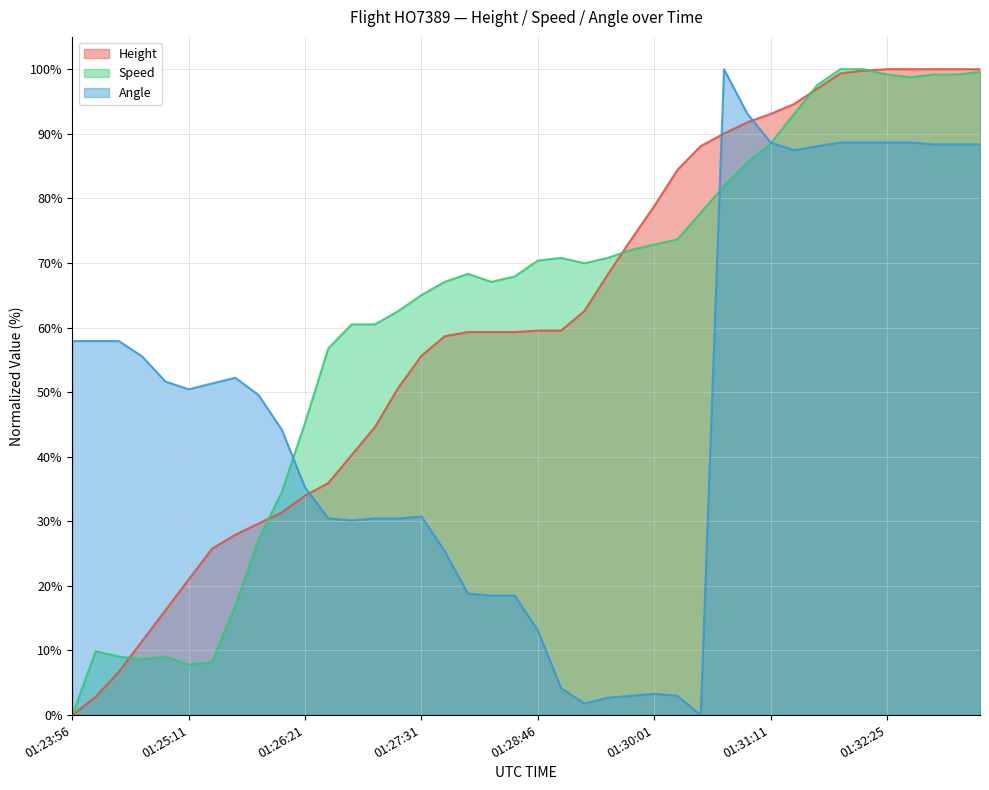

What is the value of the Angle point at the 13th from the left?

30.1